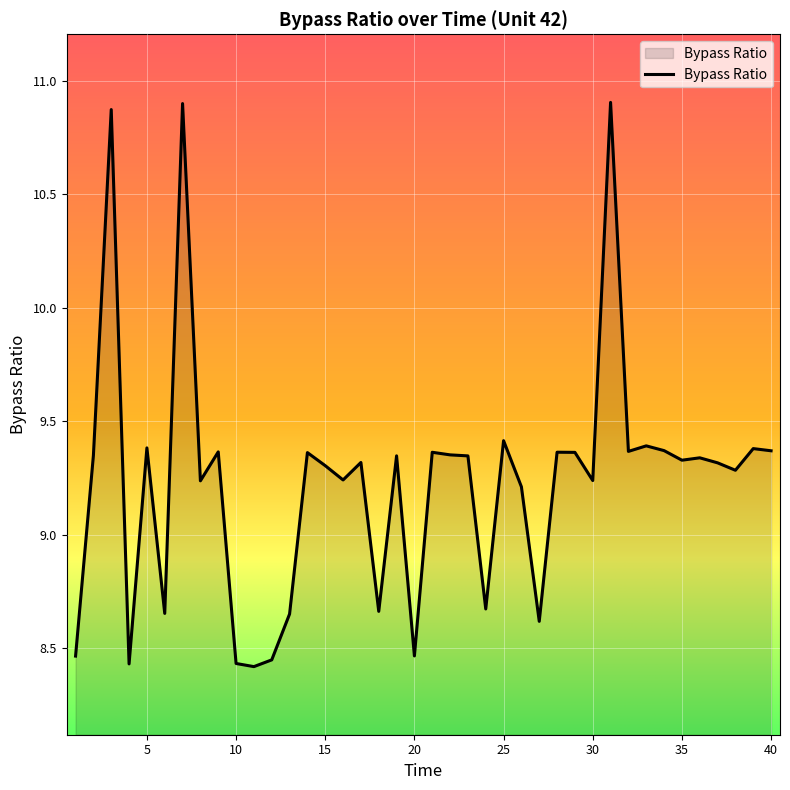

Does the chart display data point markers on the line(s)?

No